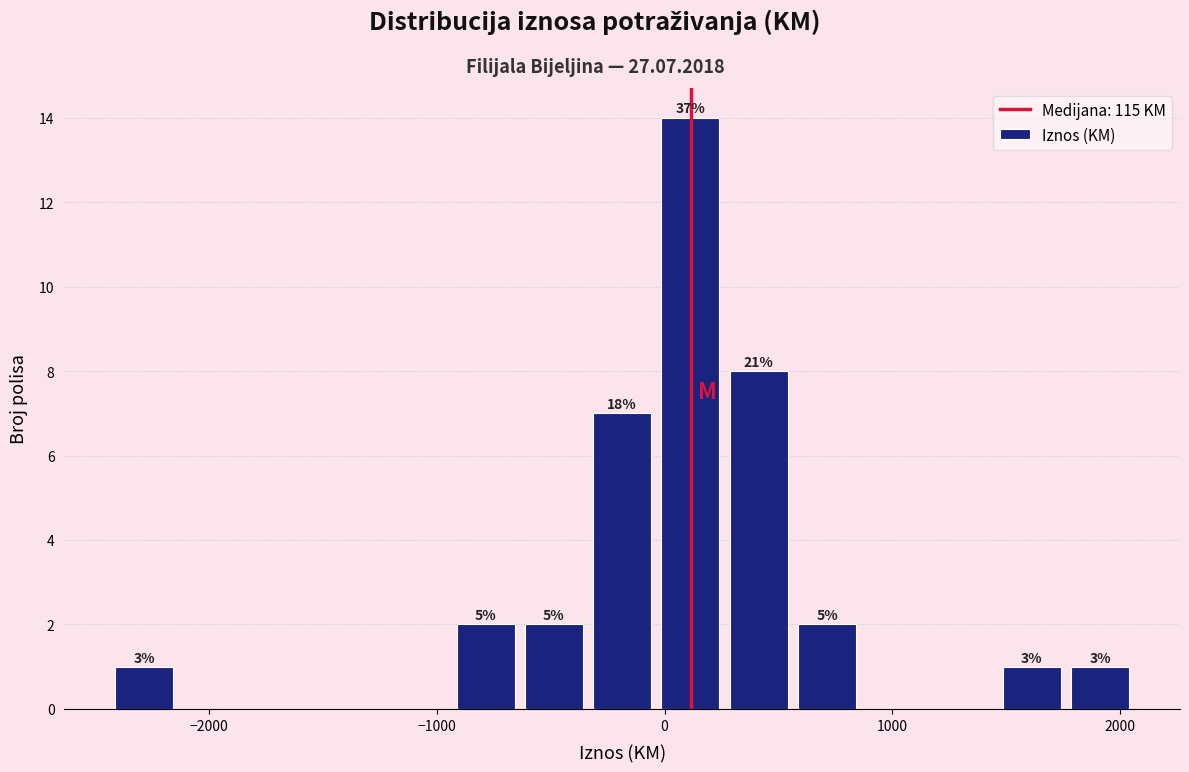

Read against the x-axis, roughly where is the centre of the tallest bar?

100